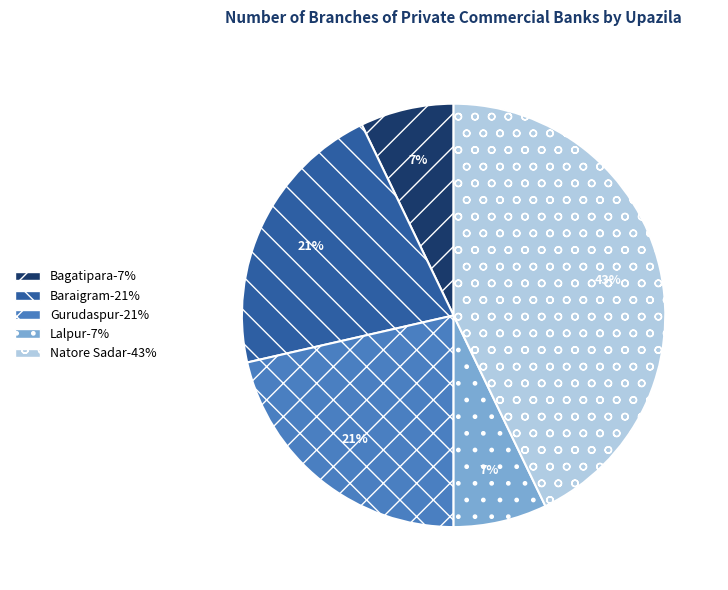

What is the ratio of the value at Gurudaspur to the value at Baraigram?

1.0